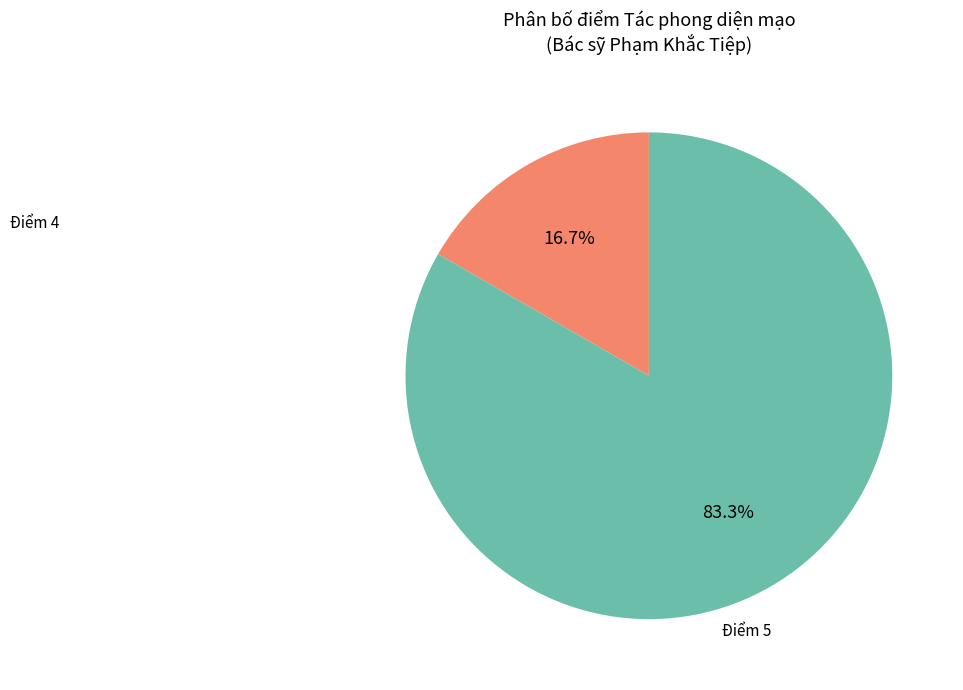

Between Điểm 4 and Điểm 5, which is larger?

Điểm 5